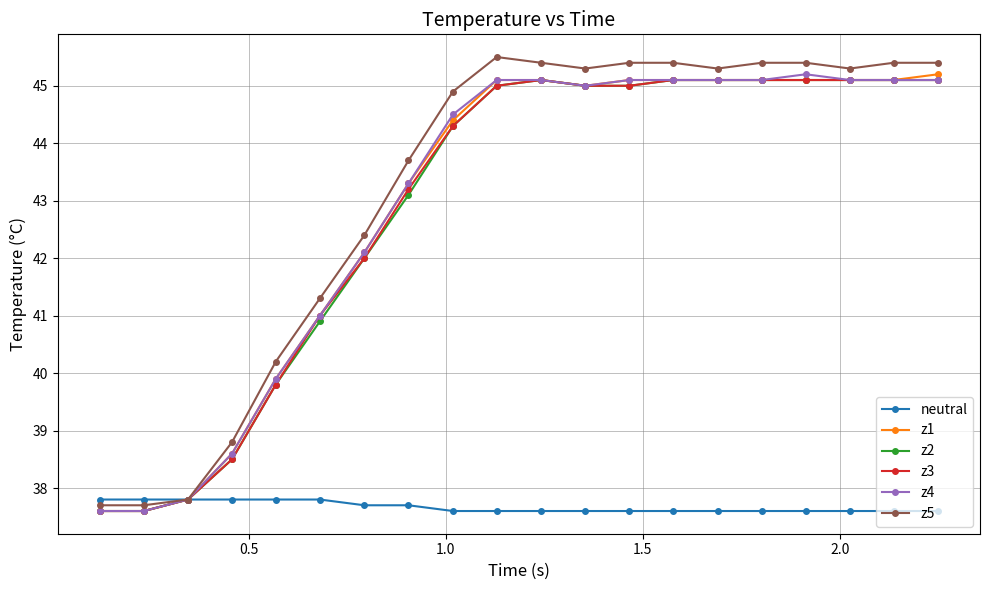

How many values in the z5 series are below 45?

9